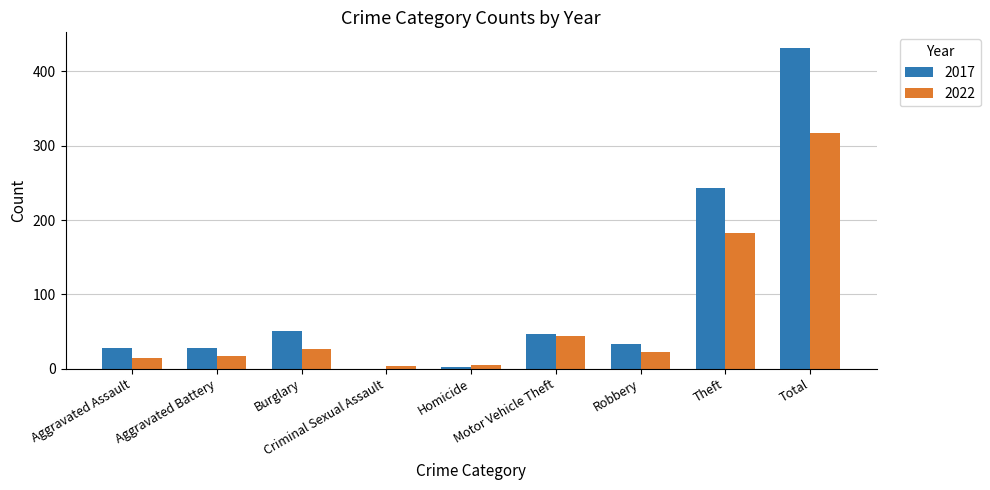

Between Homicide and Theft, which series saw the biggest shift?

2017